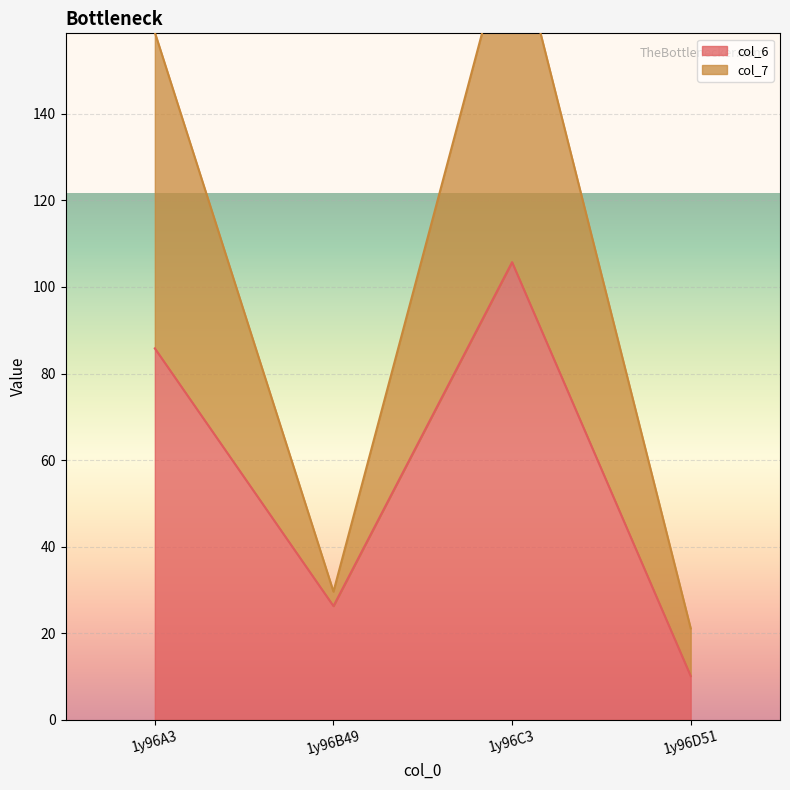

In col_6, how many points are lower than both neighbors (excluding endpoints)?

1